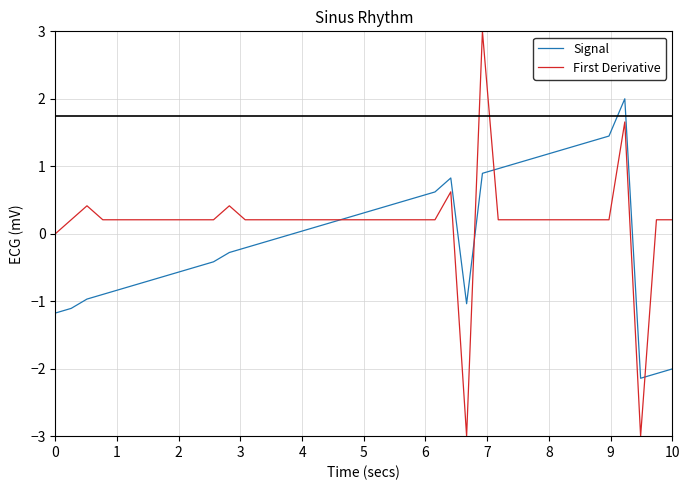

What is the minimum value shown in the chart?

-3.0